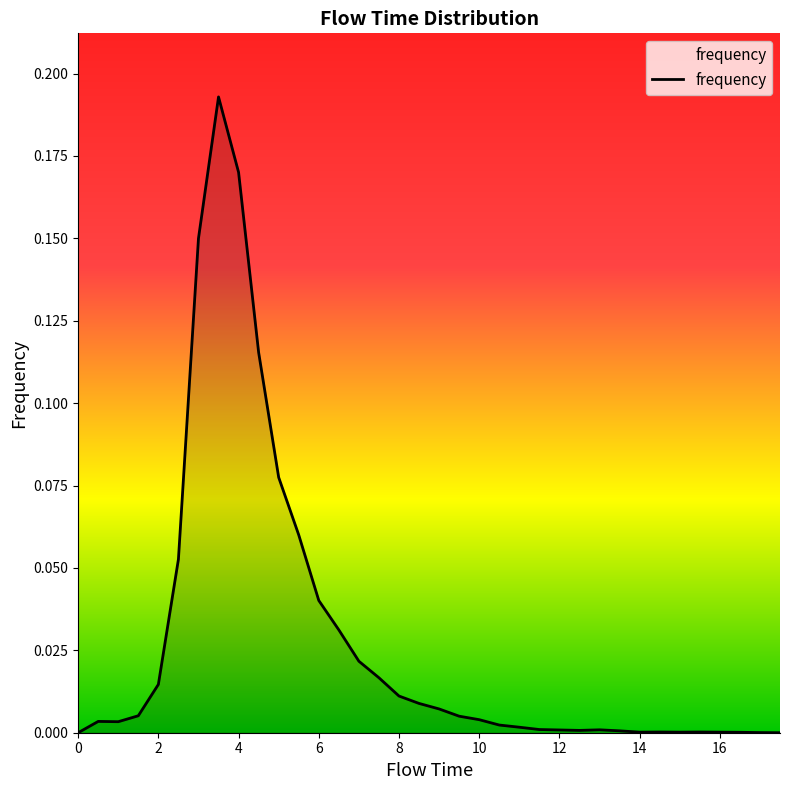

Is this an area chart (filled region under the line)?

Yes